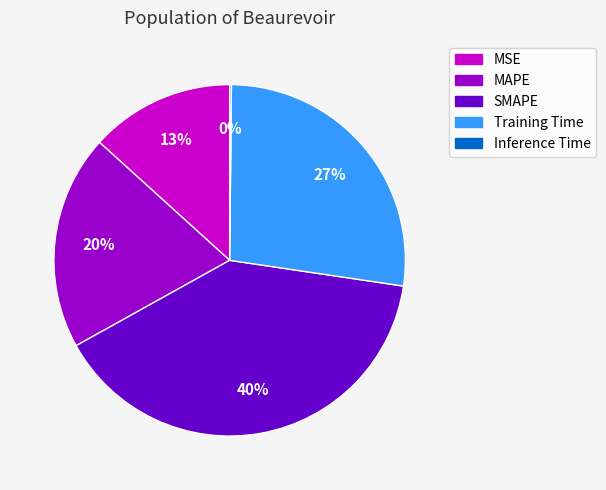

Is there any slice that represents more than half of the pie?

No